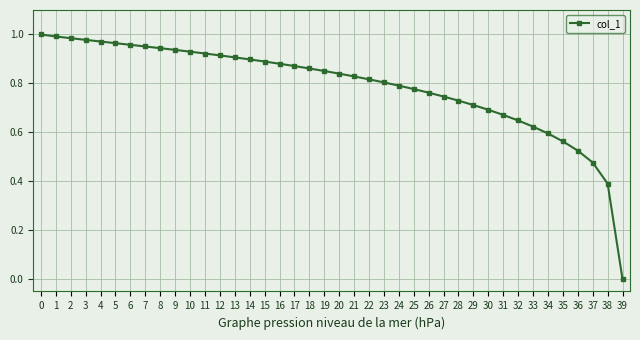

What is the change in value from 18 to 34?

-0.3